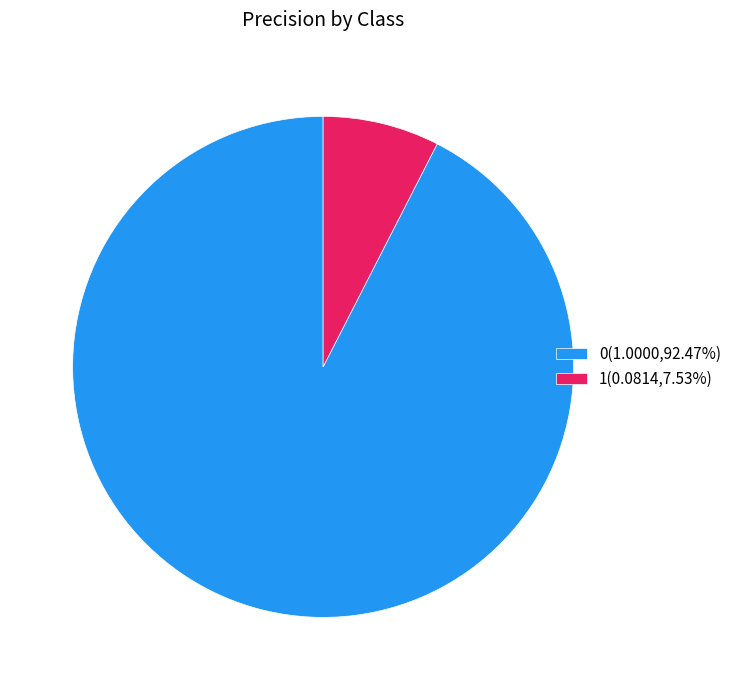

The 1 slice represents 8% of the pie. True or false?

True